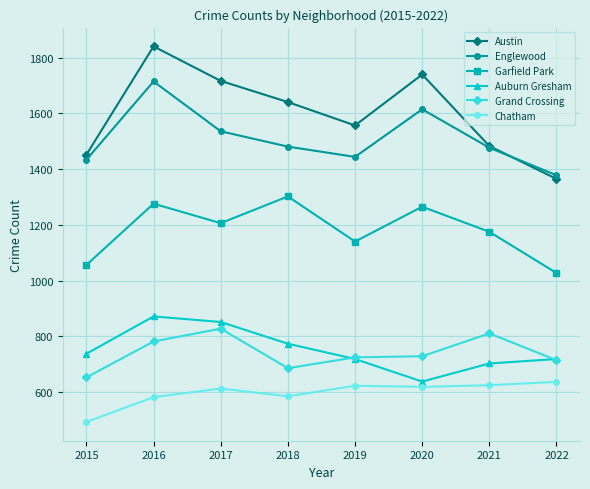

The value of Austin at 2015 is 1452. True or false?

True